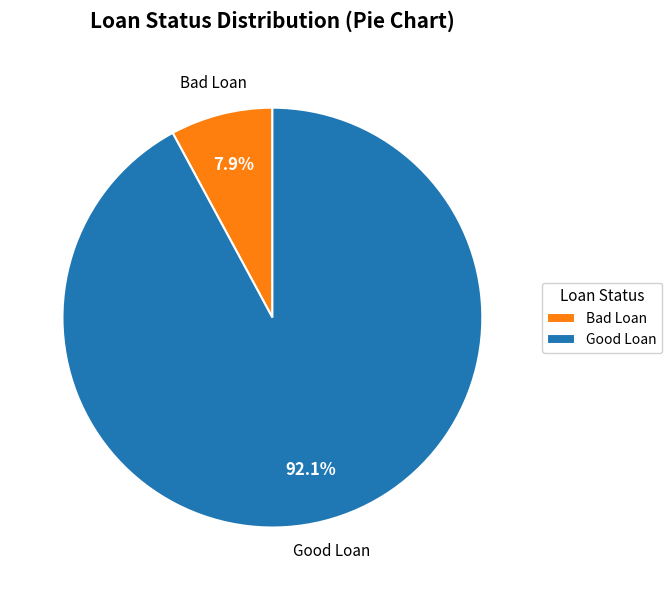

What percentage is the Bad Loan slice, to the nearest percent?

8%